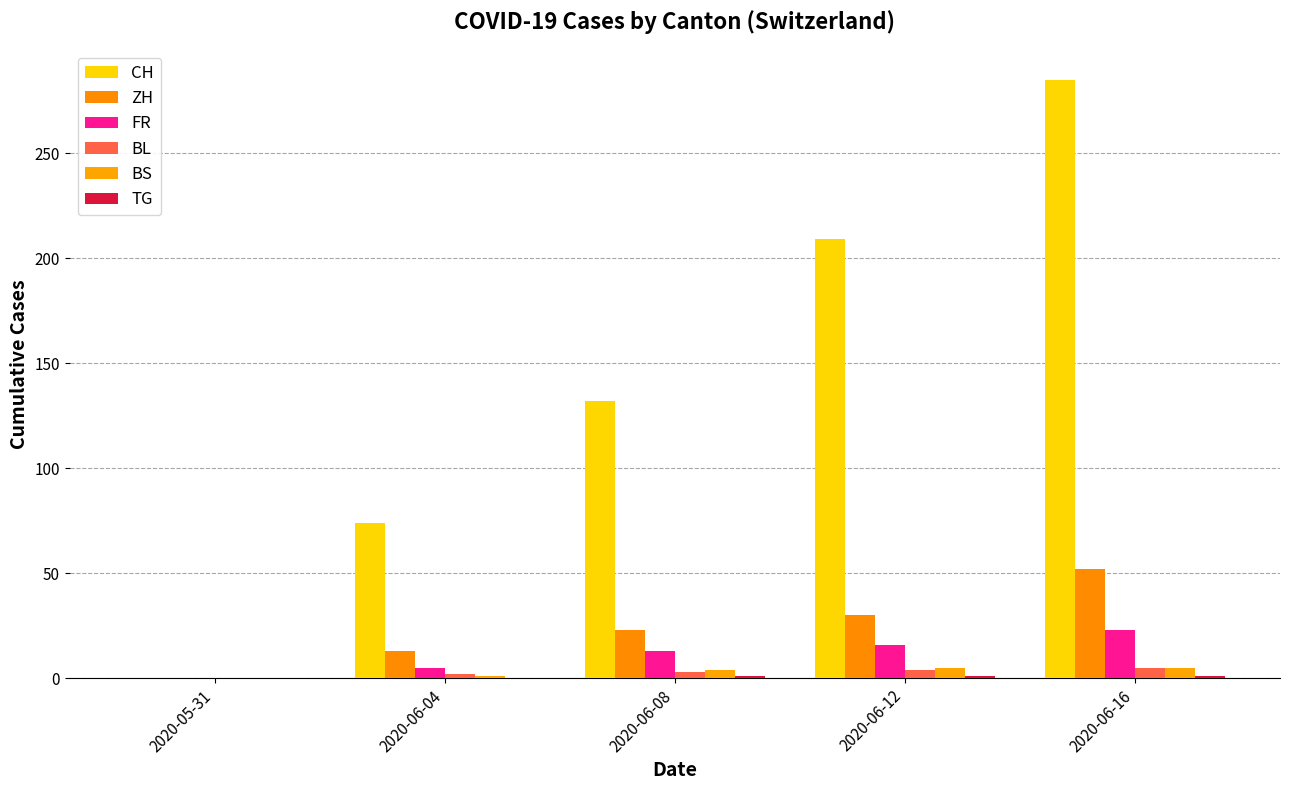

Does the chart contain stacked bars?

No